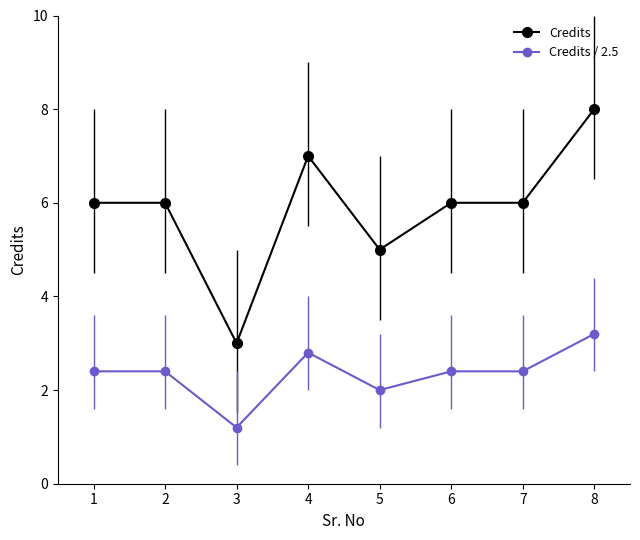

What is the lowest value of the Credits series?

3.0